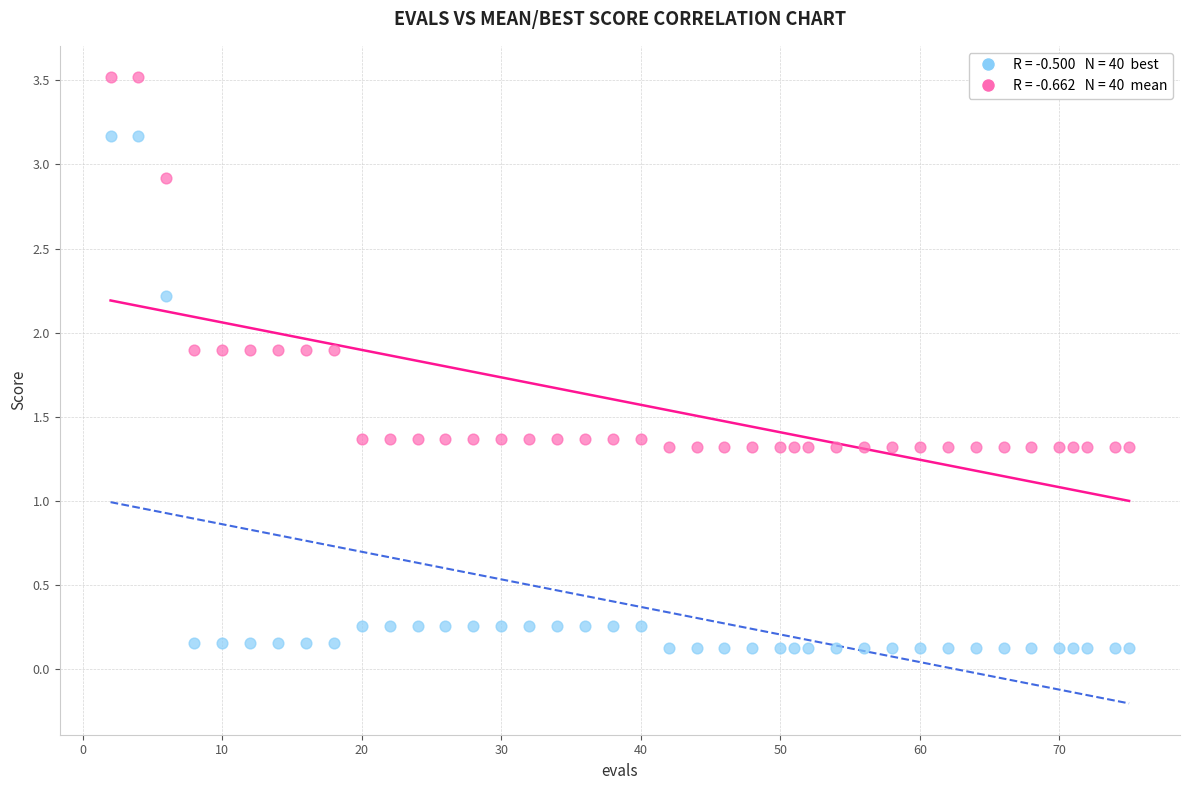

Across all data points, what is the range of X values (max minus min)?

73.0